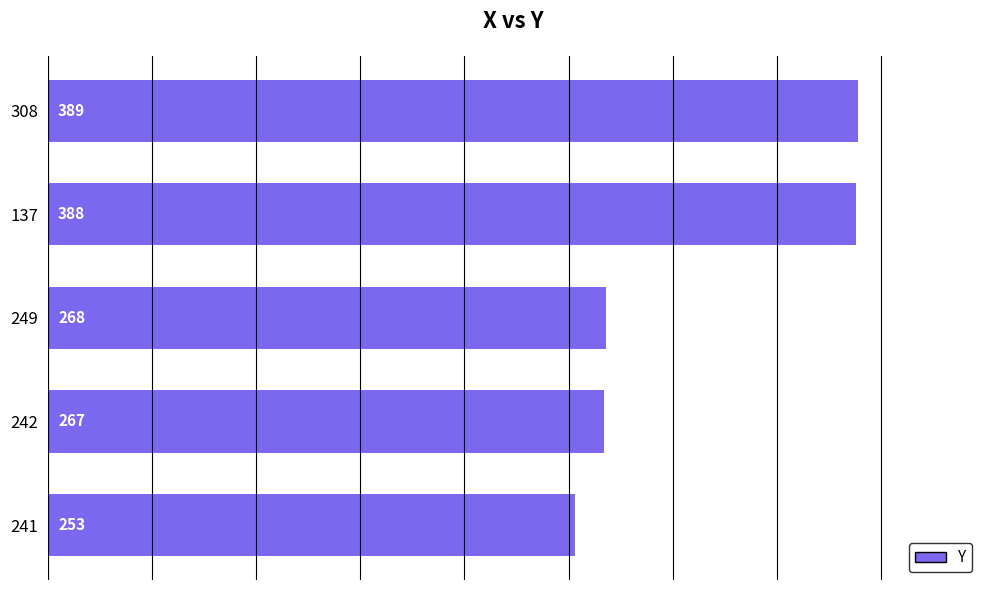

Between 249 and 241, which is larger?

249